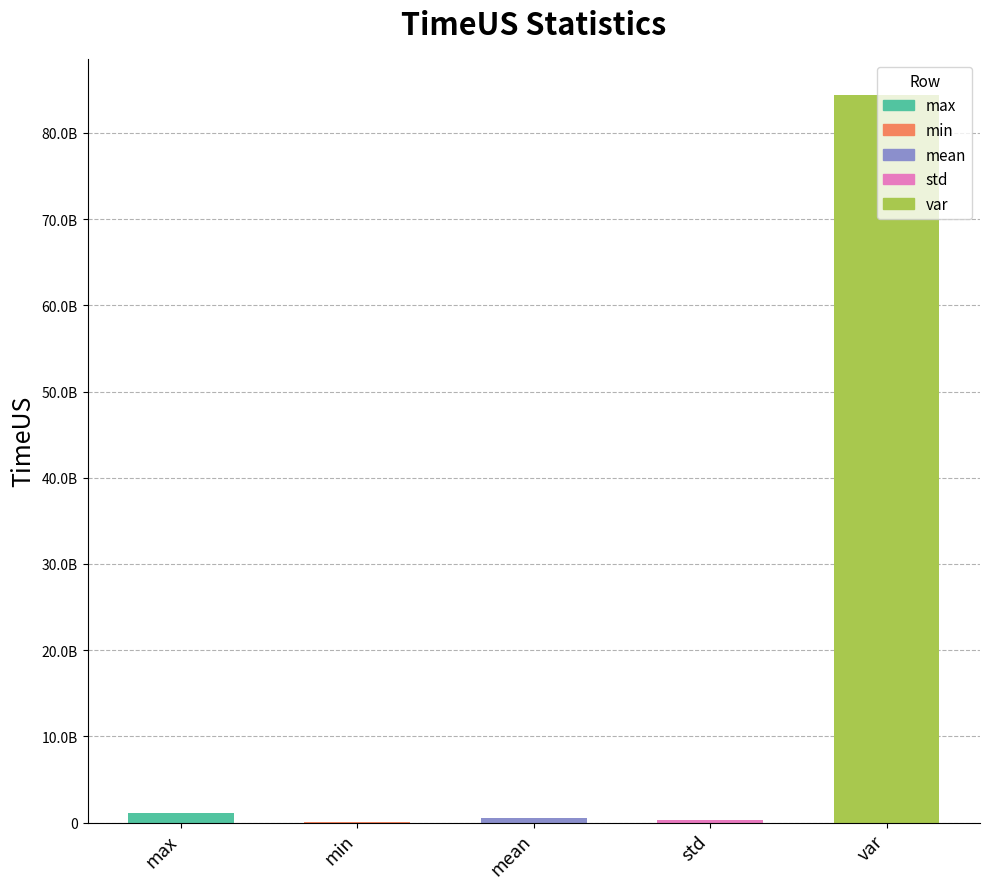

Where does the data first go above 514411189?

max